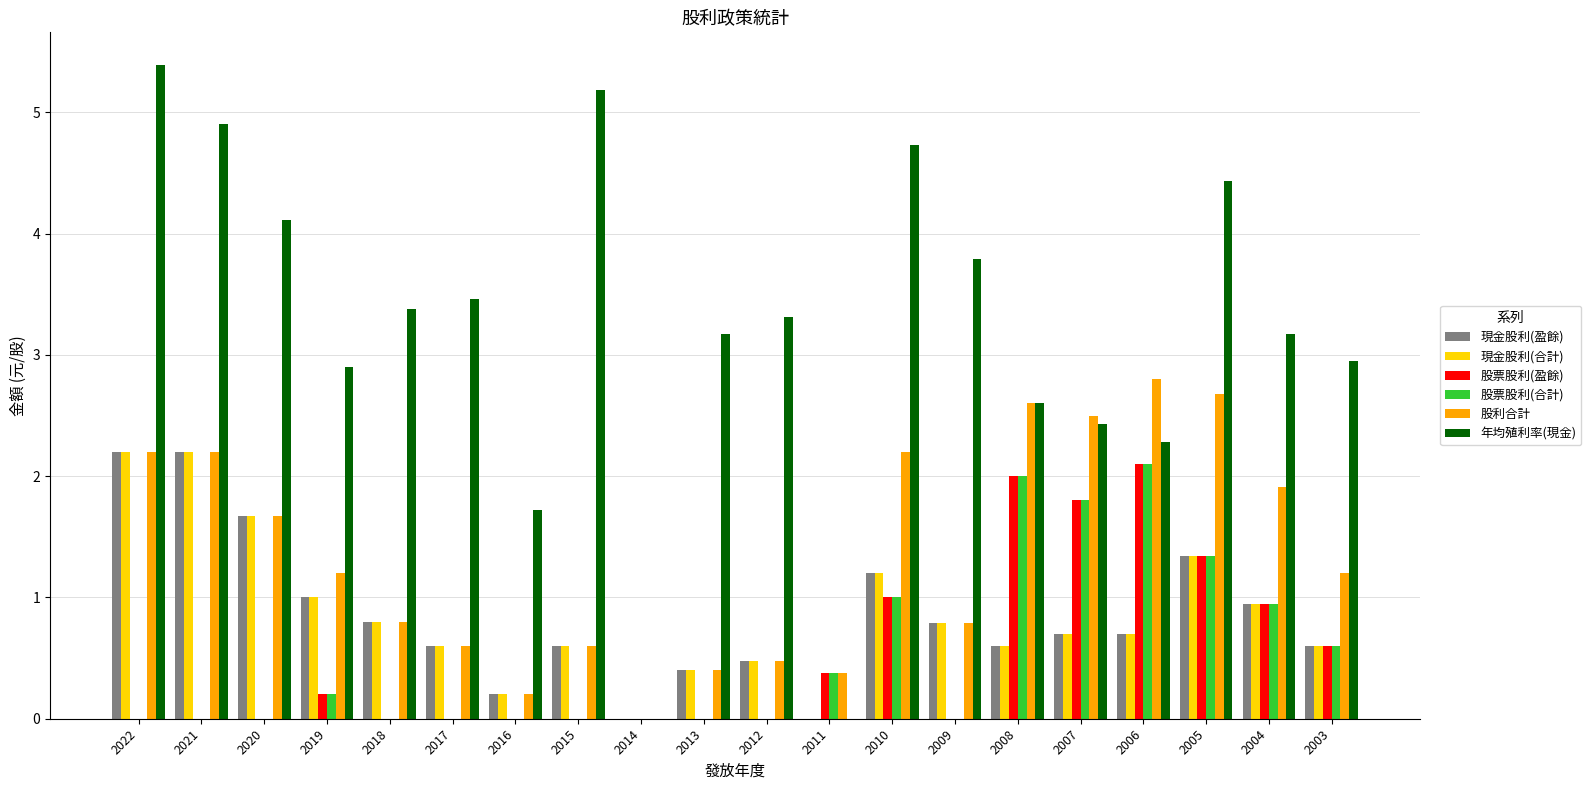

The 年均殖利率(現金) series shows 2.6 at 2008. True or false?

True